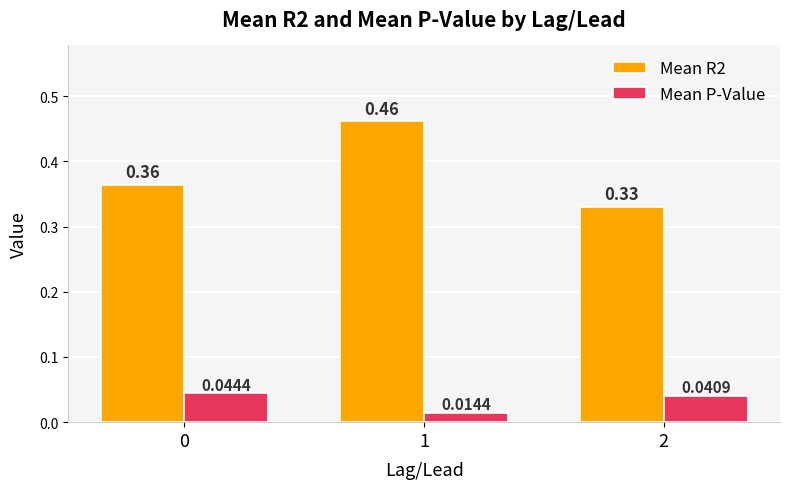

Which series has the largest total across all categories?

Mean R2